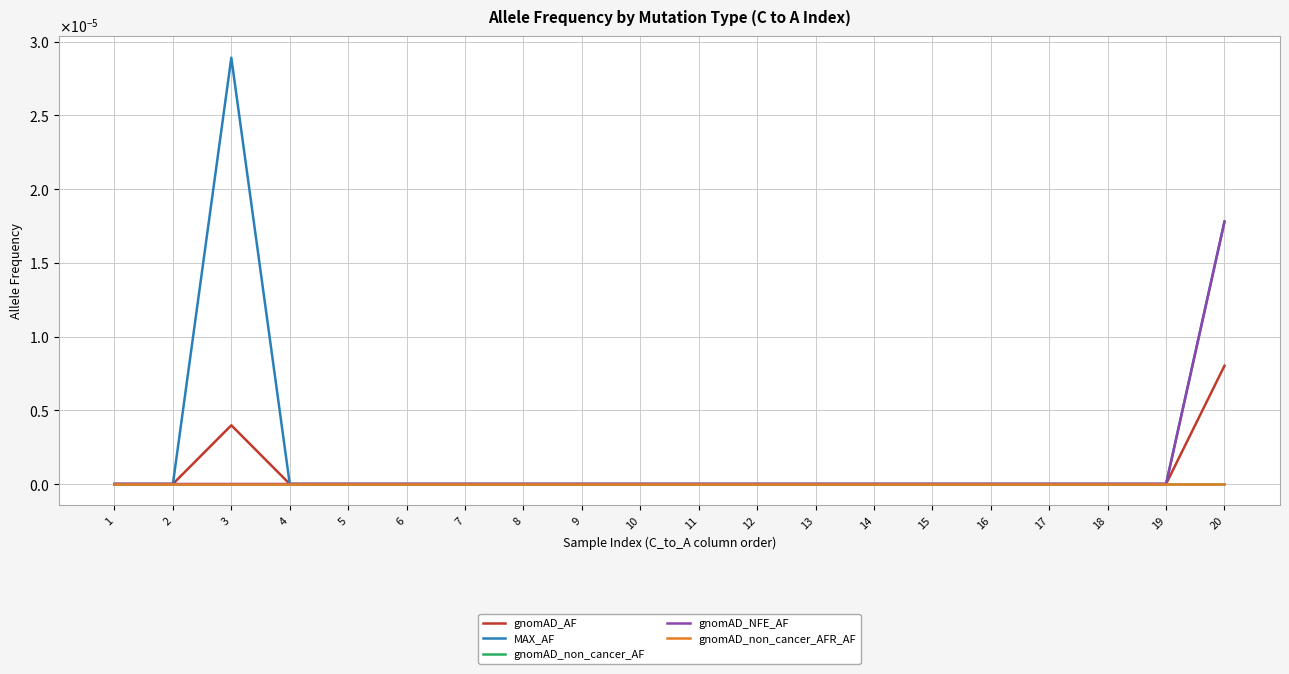

Does the chart display data point markers on the line(s)?

No